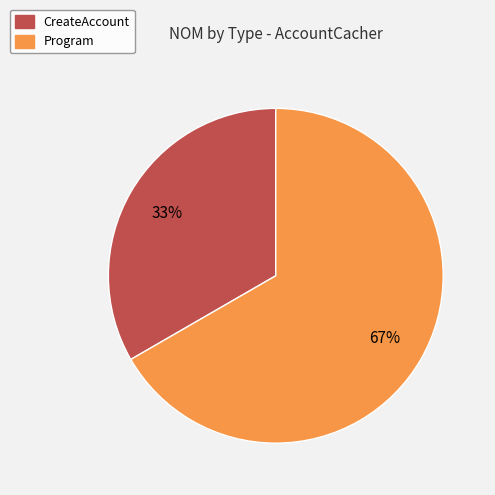

Combined, do CreateAccount and Program account for over 50%?

Yes